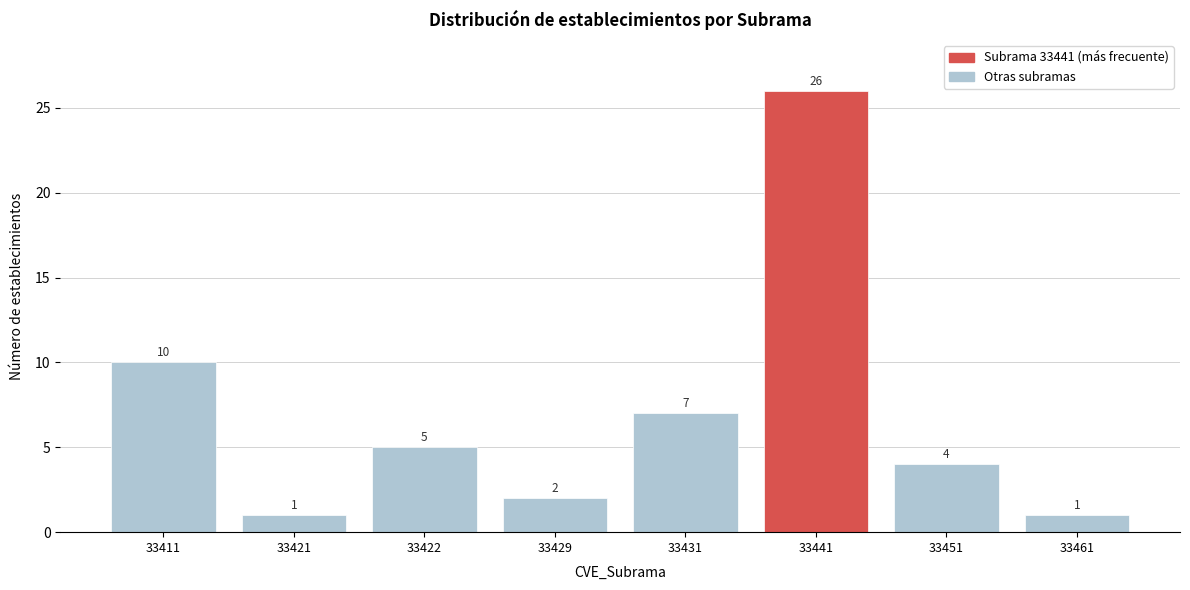

Reading left to right, what are all the values shown in this chart?

10	1	5	2	7	26	4	1